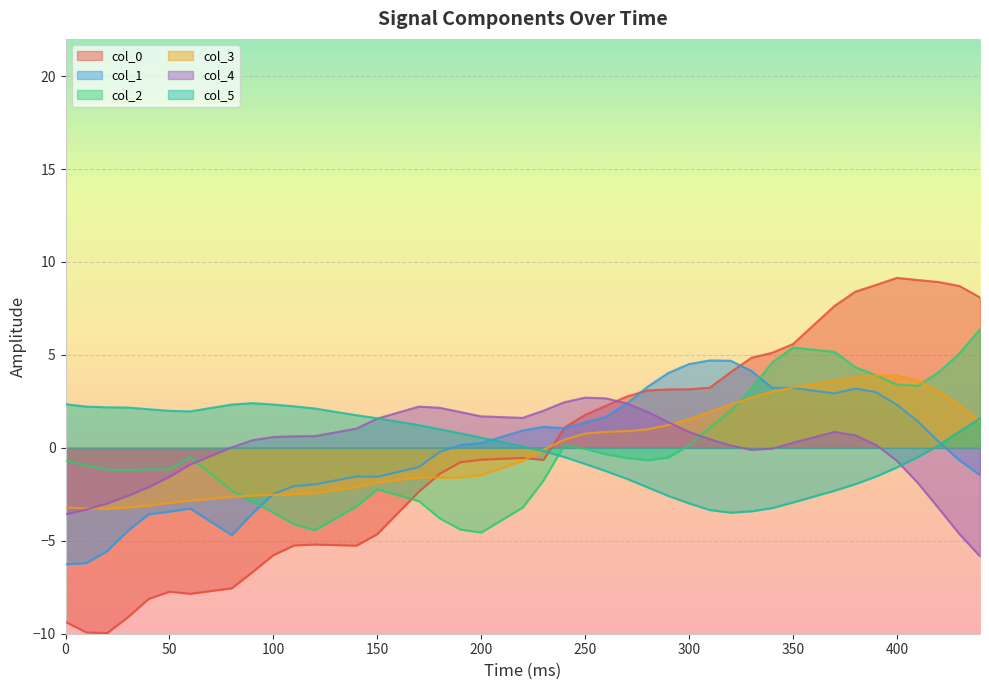

At 420, list the series in order from largest to smallest.

col_0, col_2, col_3, col_1, col_5, col_4